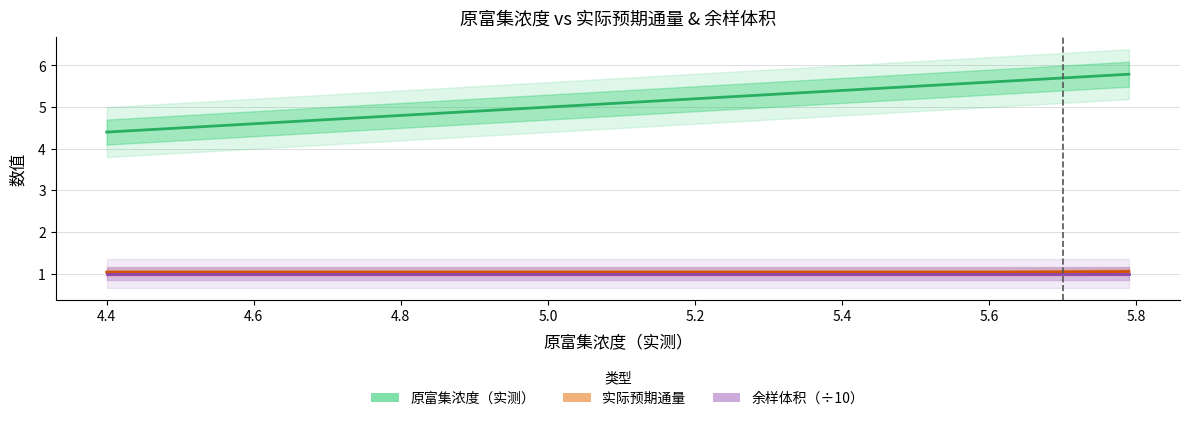

True or false: 实际预期通量 and 余样体积（÷10） cross at least once.

False